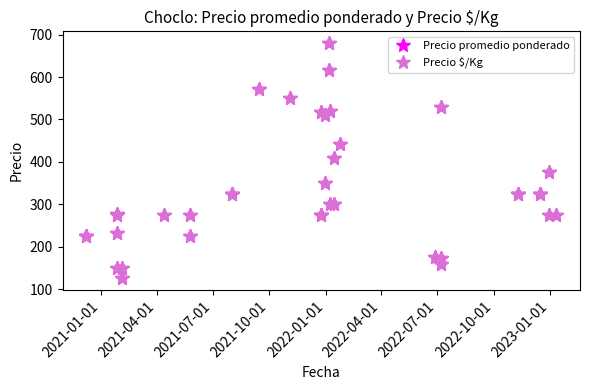

What is the sum of all Precio $/Kg values?

12665